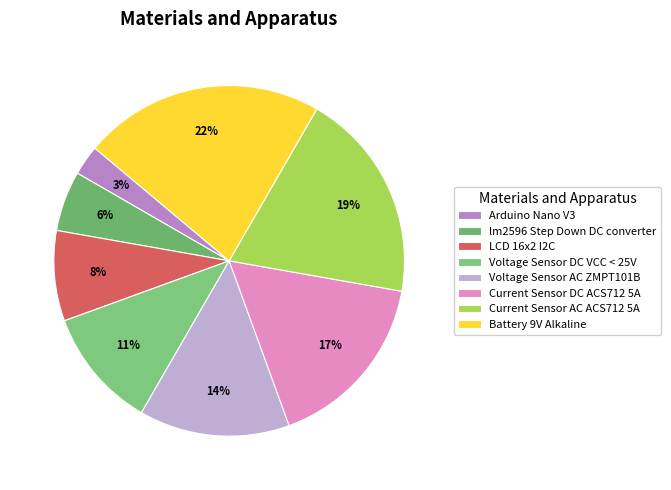

Is the sum of Arduino Nano V3 and Current Sensor AC ACS712 5A greater than half?

No